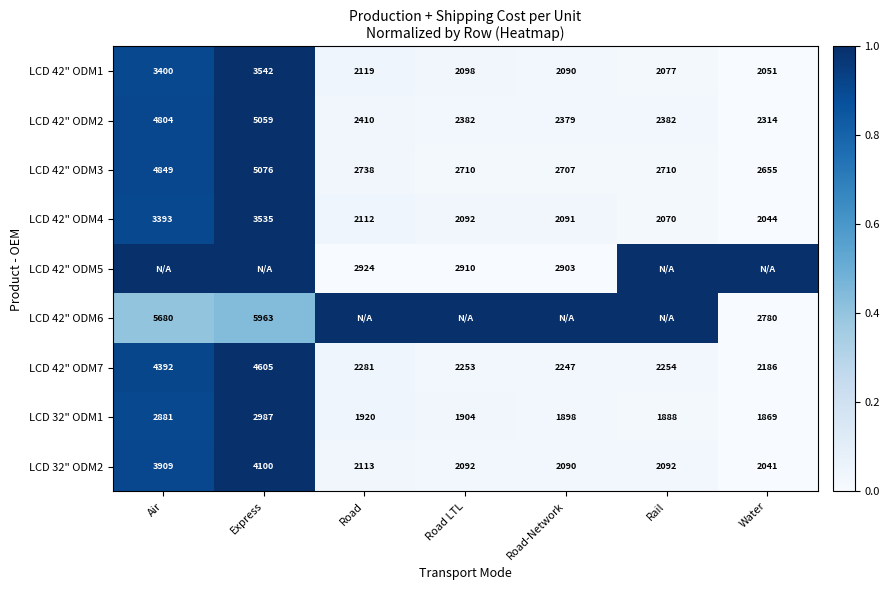

At which label does LCD 42" ODM1 reach its peak?

Express